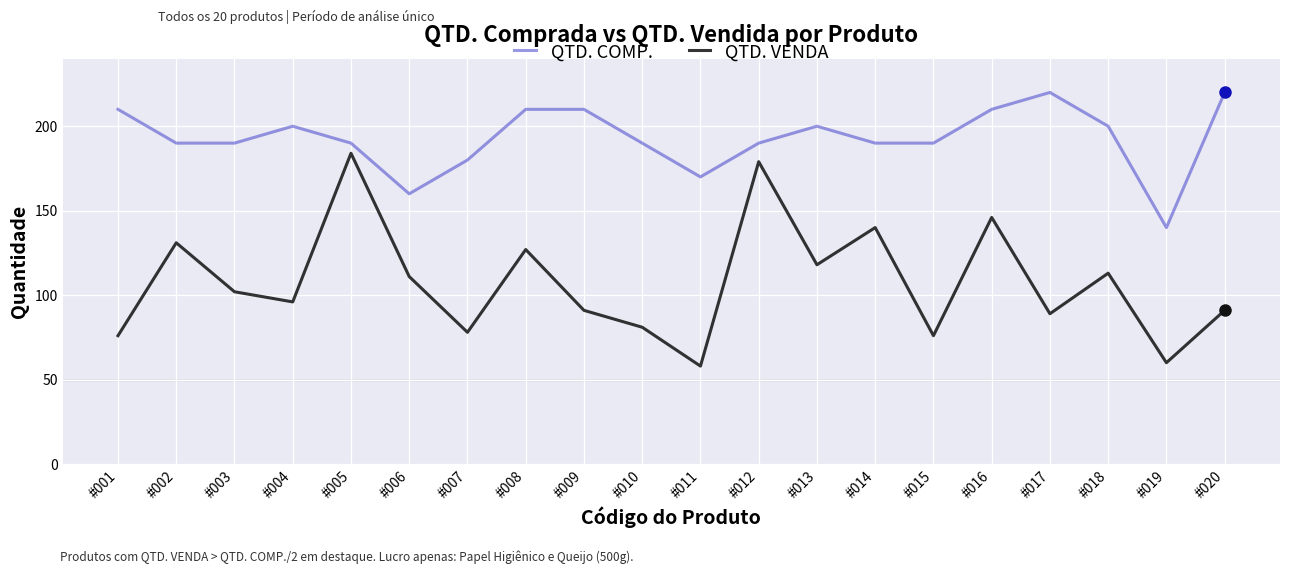

Reading left to right, what are all the values shown in this chart?

QTD. COMP.: #001=210	#002=190	#003=190	#004=200	#005=190	#006=160	#007=180	#008=210	#009=210	#010=190	#011=170	#012=190	#013=200	#014=190	#015=190	#016=210	#017=220	#018=200	#019=140	#020=220
QTD. VENDA: #001=76	#002=131	#003=102	#004=96	#005=184	#006=111	#007=78	#008=127	#009=91	#010=81	#011=58	#012=179	#013=118	#014=140	#015=76	#016=146	#017=89	#018=113	#019=60	#020=91